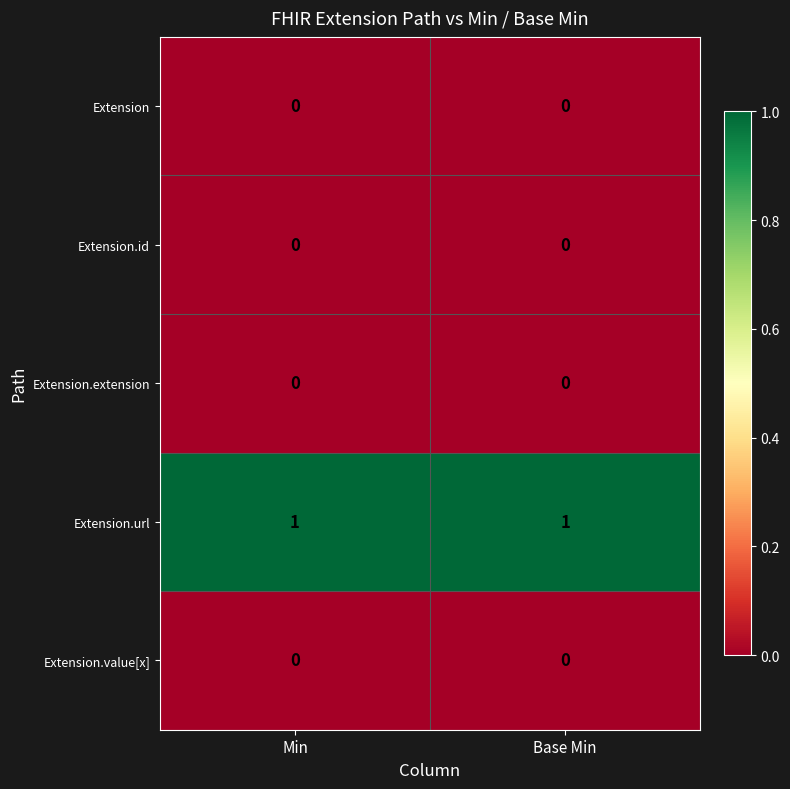

Which series has the largest total across all categories?

Extension.url